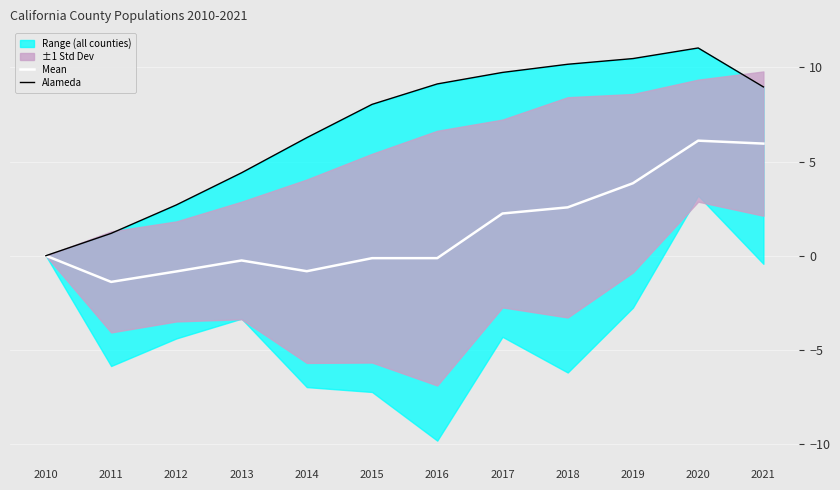

Reading right to left, what are all the values shown in this chart?

Mean: 2021=6.0	2020=6.1	2019=3.8	2018=2.6	2017=2.2	2016=-0.1	2015=-0.1	2014=-0.8	2013=-0.3	2012=-0.8	2011=-1.4	2010=0.0
Alameda: 2021=9.0	2020=11.0	2019=10.5	2018=10.2	2017=9.7	2016=9.1	2015=8.0	2014=6.3	2013=4.4	2012=2.7	2011=1.2	2010=0.0